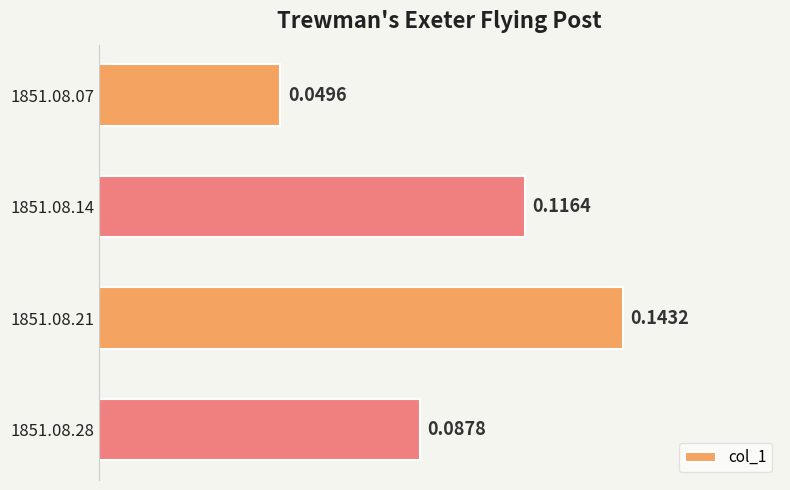

What is the sum of all values?

0.4